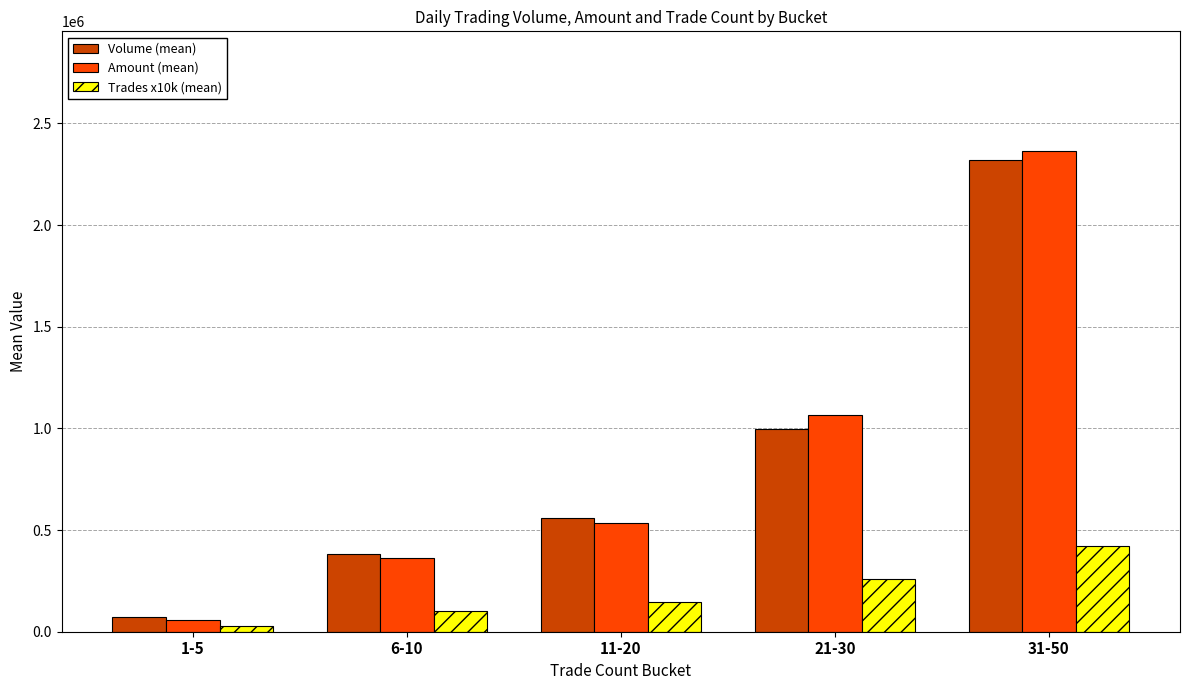

Is the value of Volume (mean) at 31-50 greater than the value of Amount (mean) at 1-5?

Yes